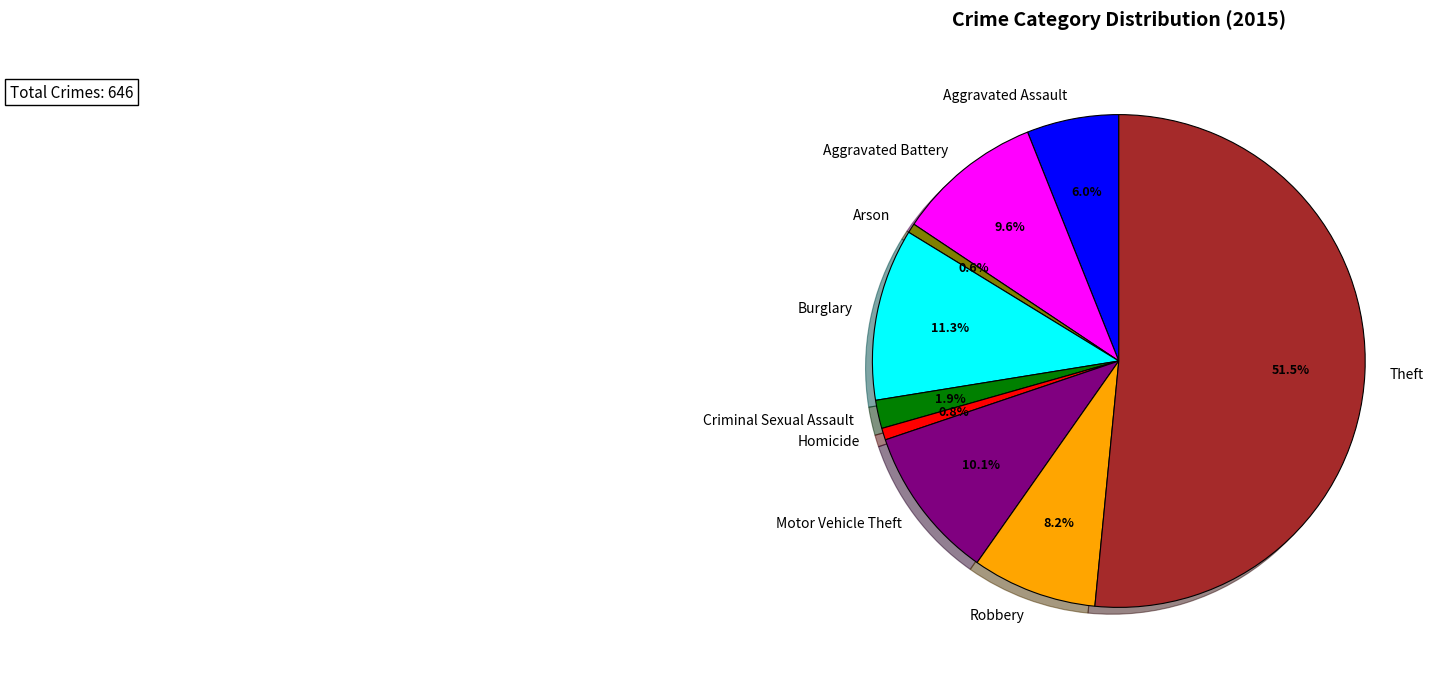

To the nearest percent, what is the difference between the Theft and Homicide slice percentages?

51%